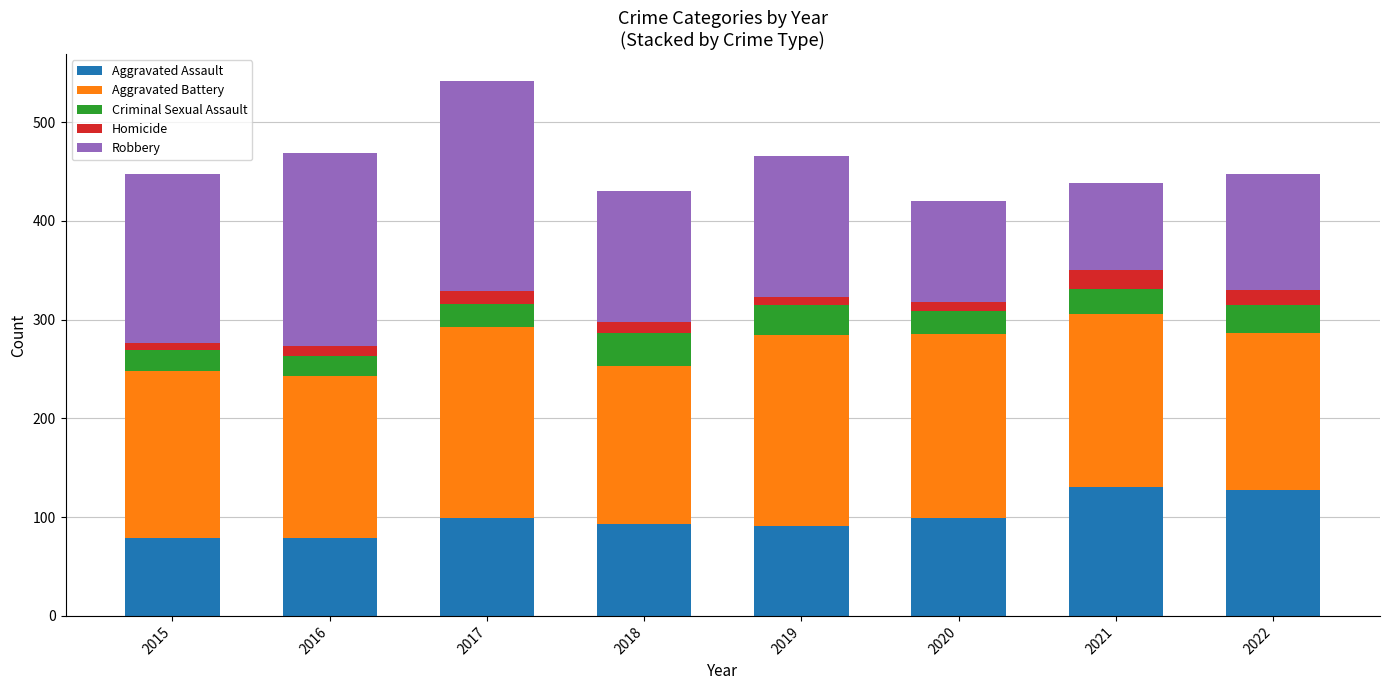

Count the number of categories in the chart.

8